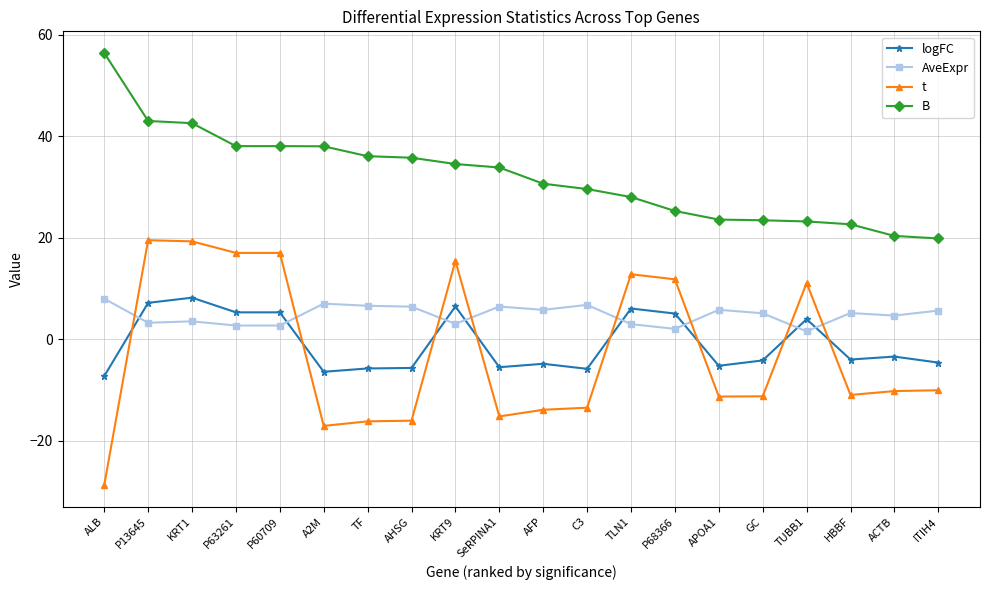

True or false: logFC has more than 0 points higher than both neighbors.

True